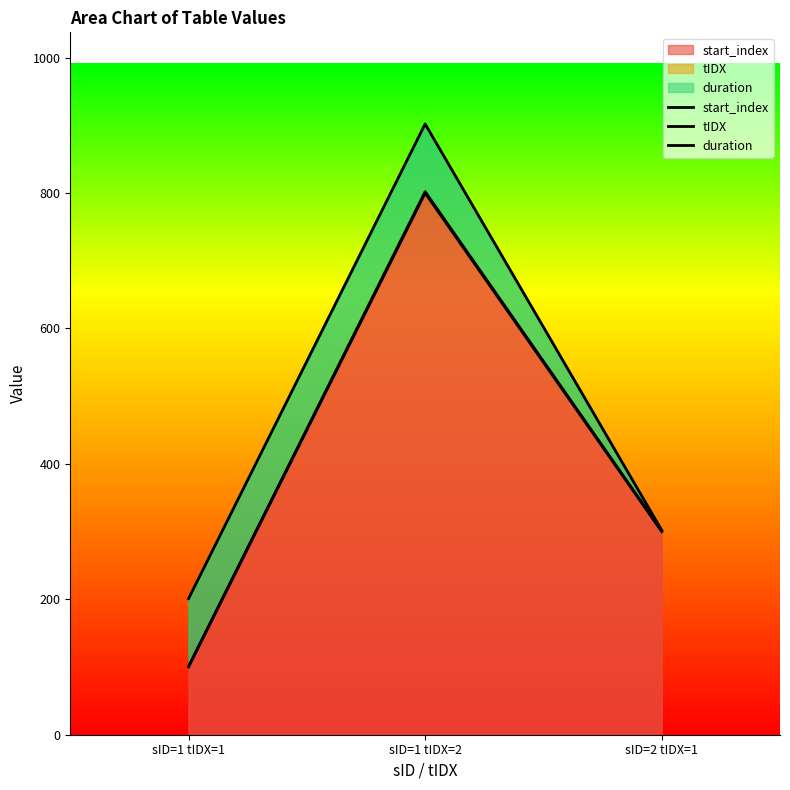

What is the sum of all tIDX values?

1204